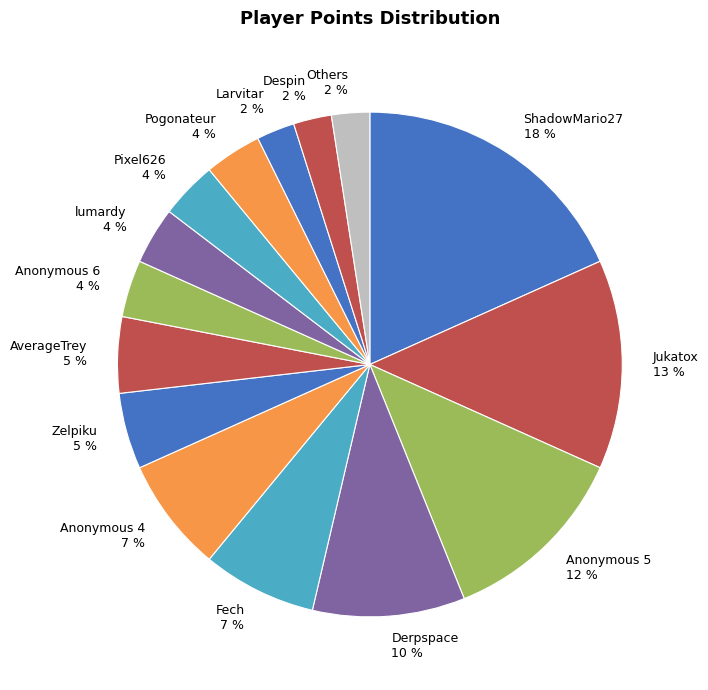

To the nearest percent, what is the average slice percentage?

7%